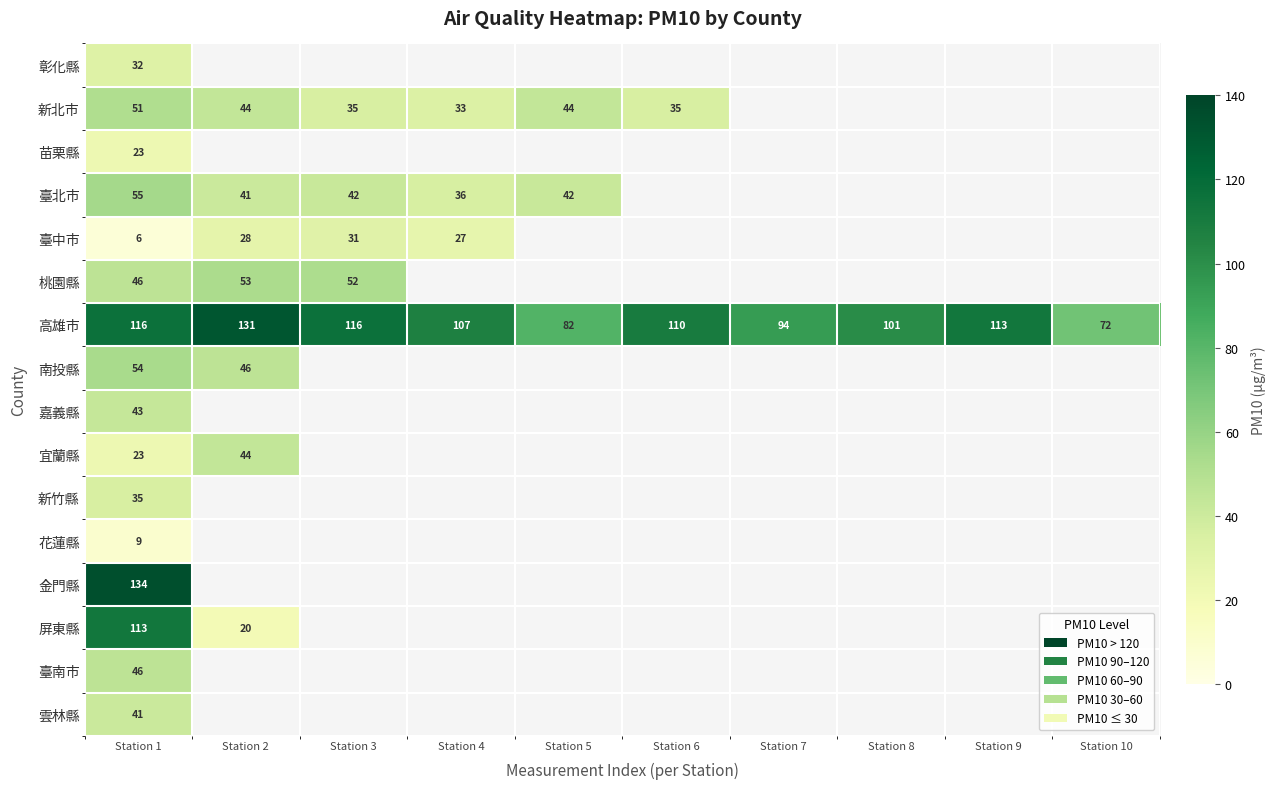

What is the spread (max minus min) of values at Station 1?

128